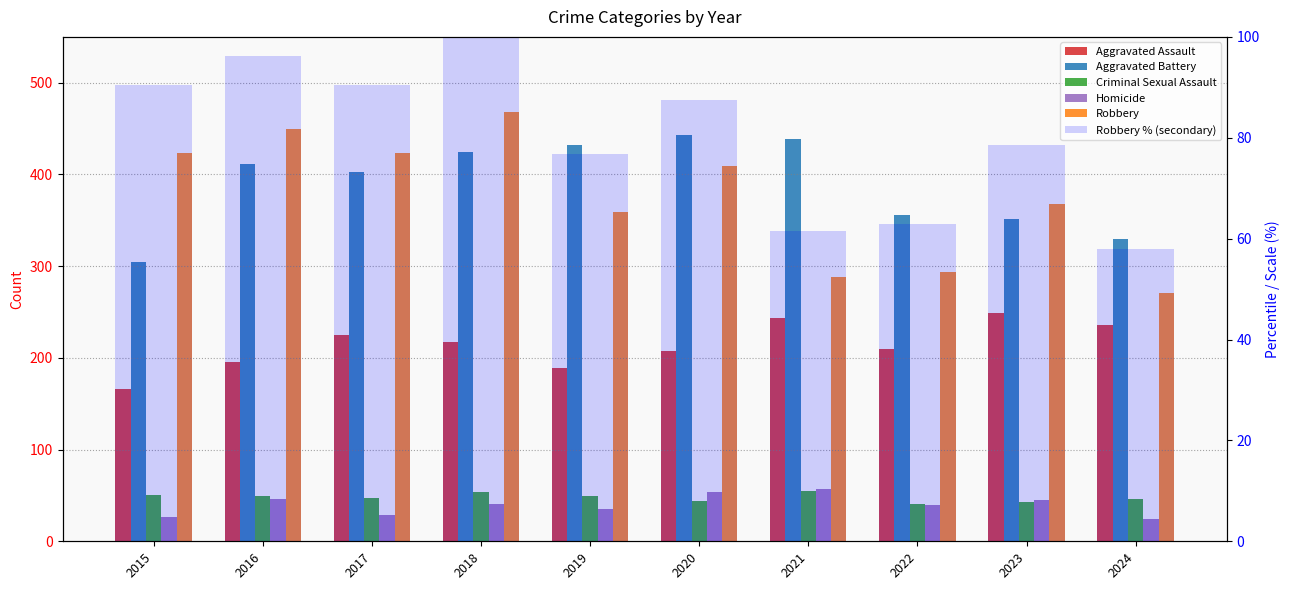

What is the value of the Robbery bar at the 5th from the left?

359.0